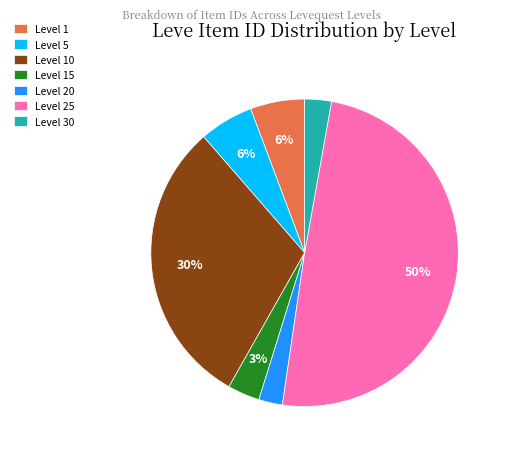

How many slices are in this pie chart?

7